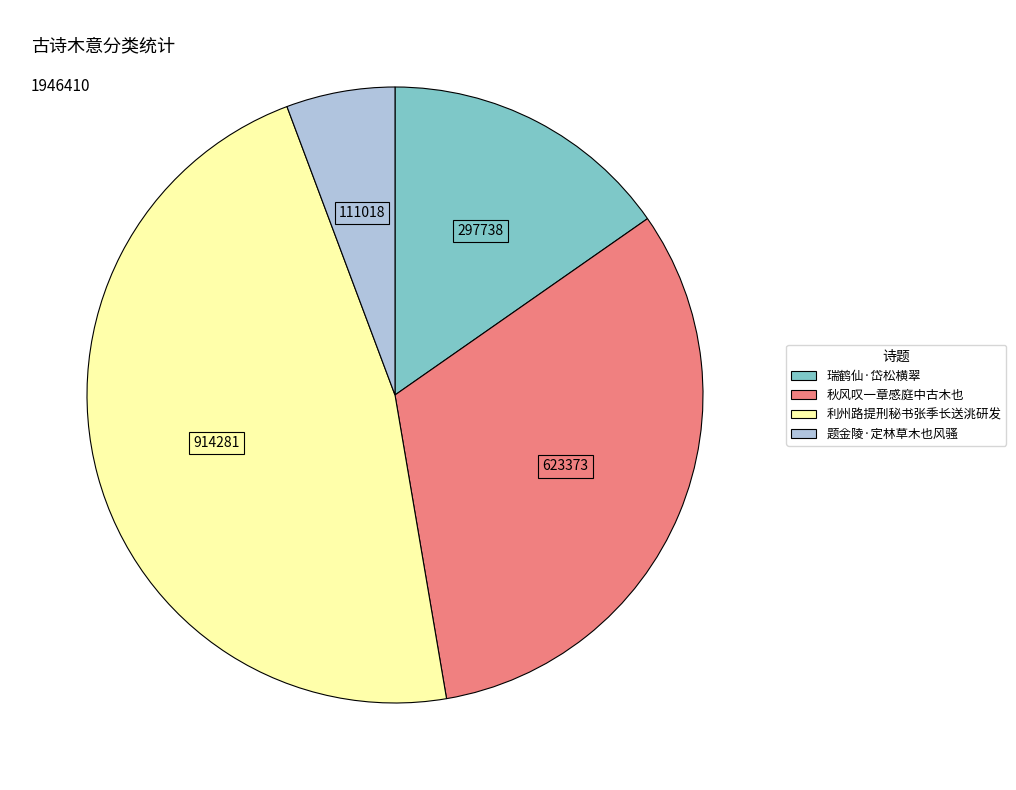

Is there a majority slice in this chart?

No